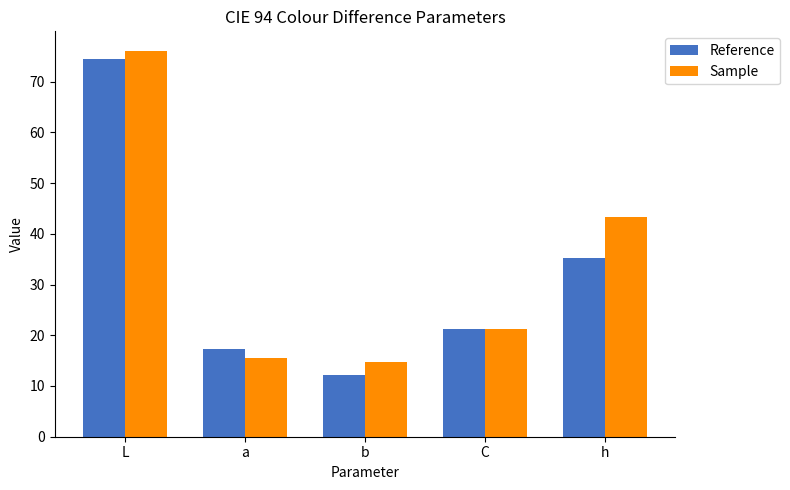

What is the difference between the maximum and second lowest values in the Reference series?

57.2